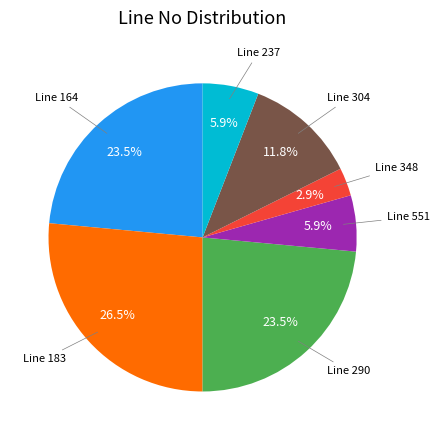

Is there any slice that represents more than half of the pie?

No